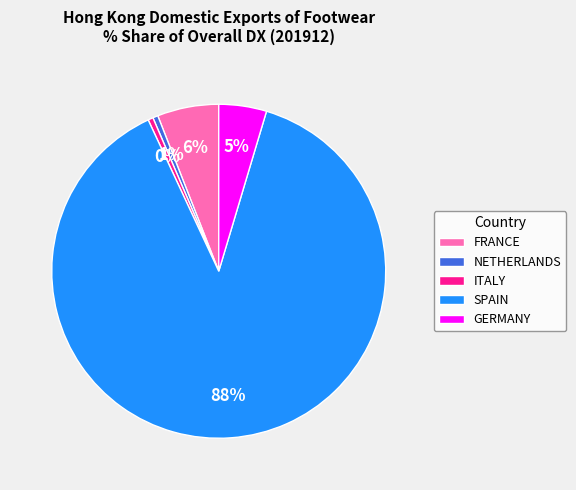

Do SPAIN and ITALY together represent more than half of the pie?

Yes